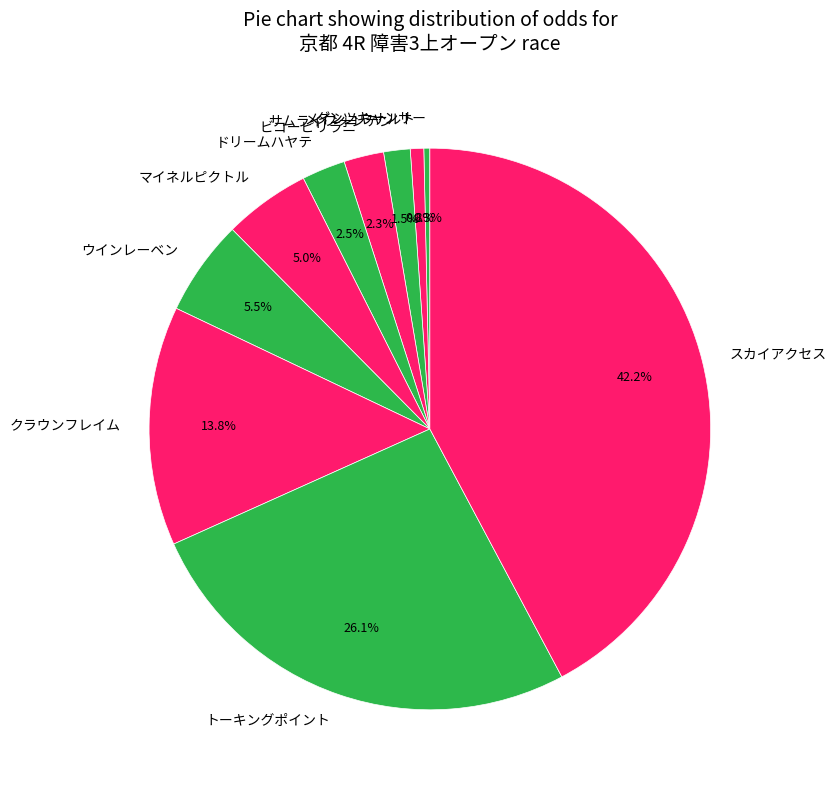

Which slice is the smallest?

ダンツキャンサー